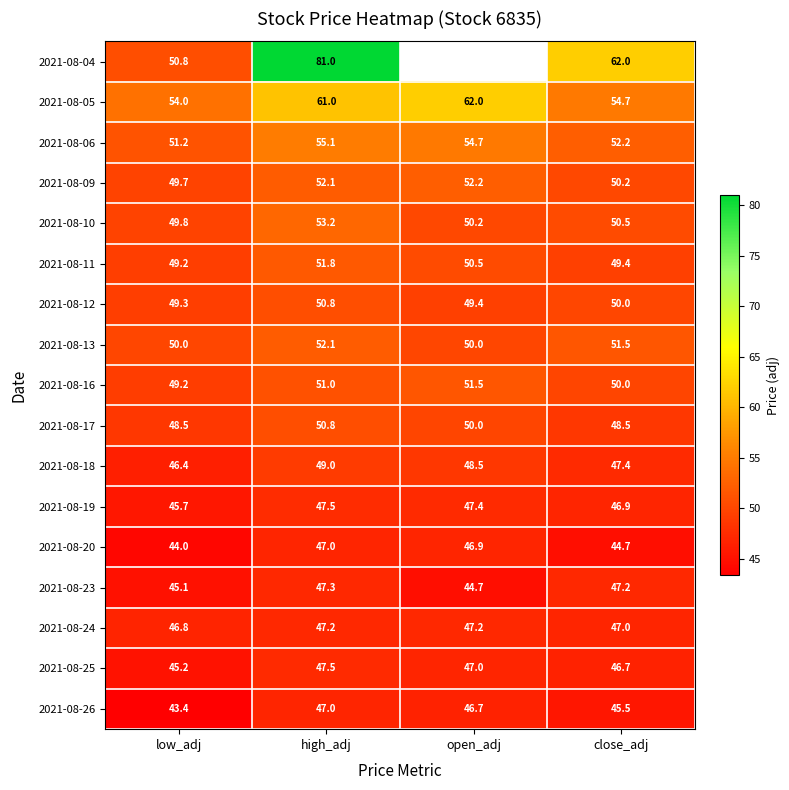

True or false: 2021-08-16 has a value of 51.0 at high_adj.

True